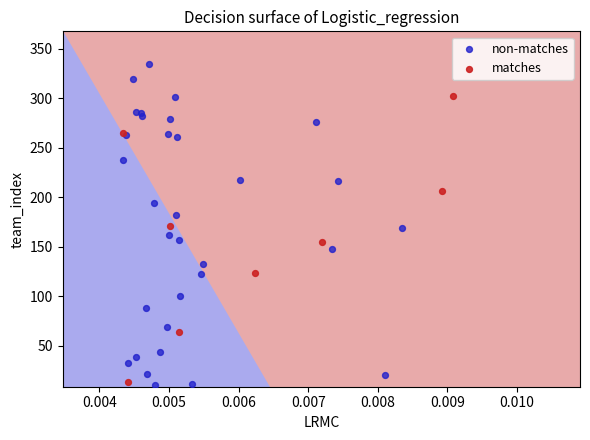

Which series has the widest spread of Y values?

non-matches